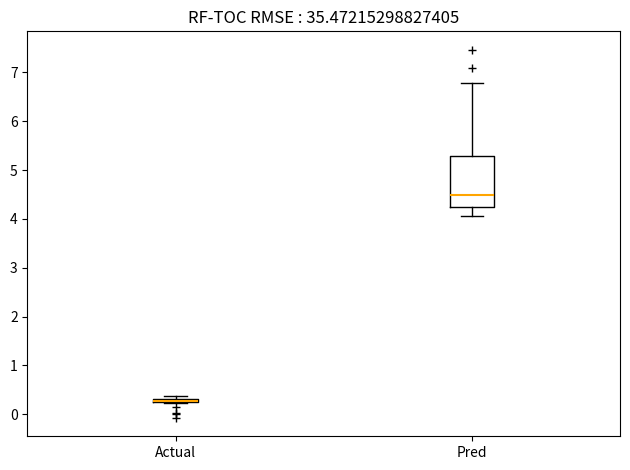

Reading left to right, transcribe this box plot: for each box, give where its median line is, the range the box spans, and where its two whiskers end, as read against the y-axis. The values are not printed on the chart, so give them approximately, as read against the axis.

Actual: box collapsed to a line at 0.3, whiskers 0.2 to 0.4
Pred: median 4.5, box 4.2 to 5.3, whiskers 4.1 to 6.8